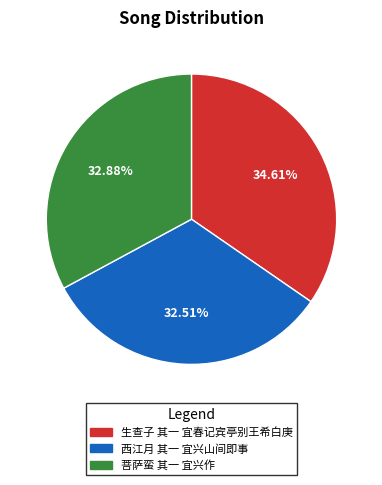

What percentage is the 西江月 其一 宜兴山间即事 slice, to the nearest percent?

33%